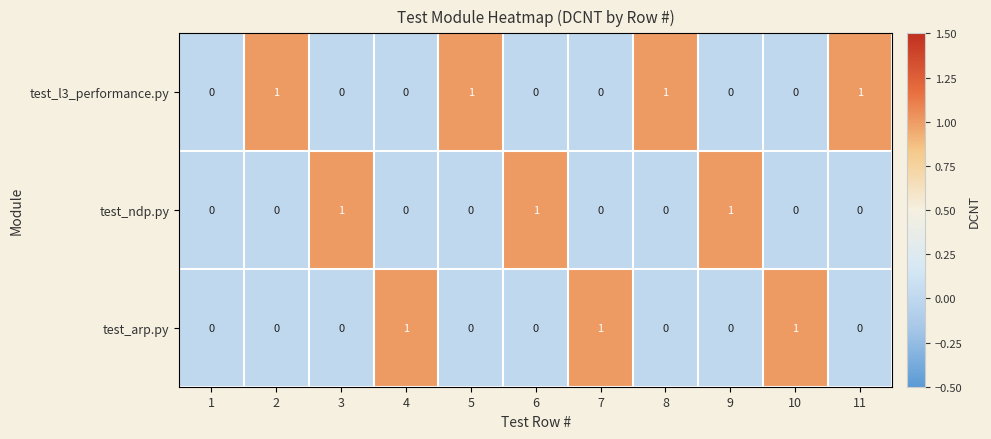

Is it true that test_ndp.py equals 0 at 8?

True